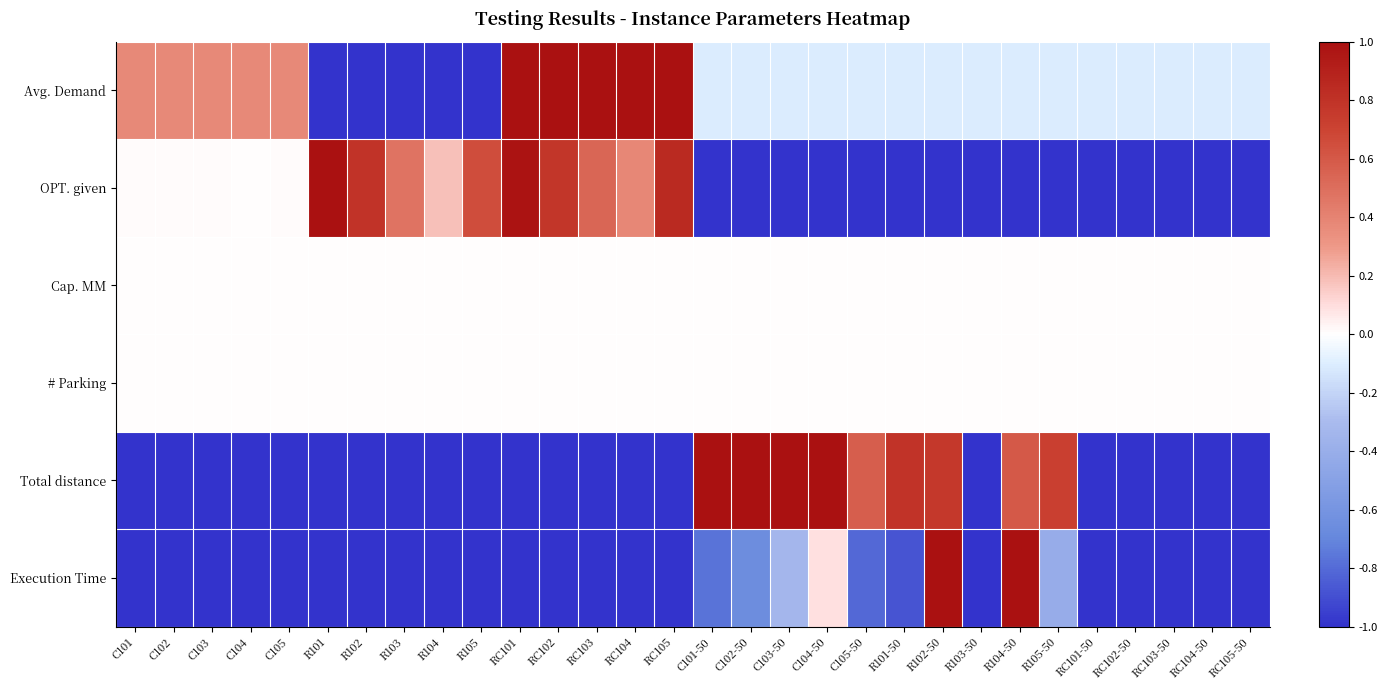

List the series in order of their peak value, highest first.

Avg. Demand, OPT. given, Total distance, Execution Time, Cap. MM, # Parking